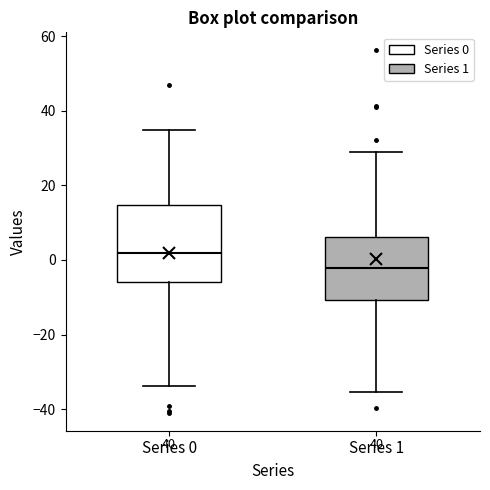

Which box has the highest median line?

Series 0